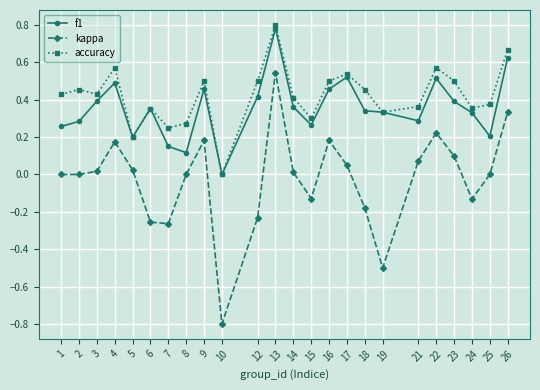

True or false: kappa has more than 2 points higher than both neighbors.

True